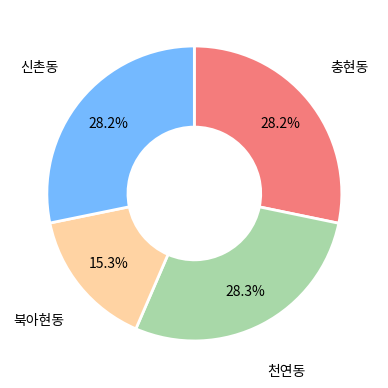

Is there a majority slice in this chart?

No